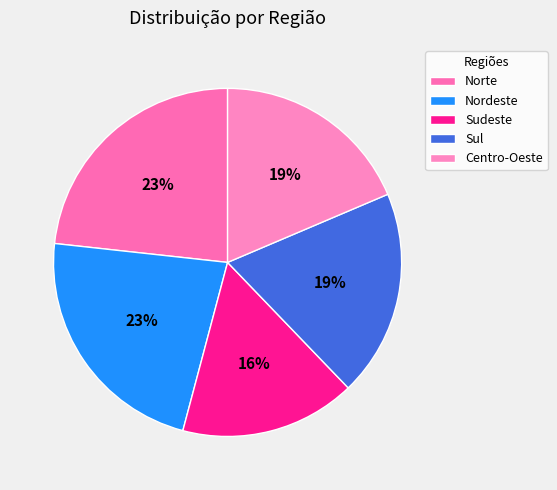

To the nearest percent, what percentage of the pie is Nordeste?

23%